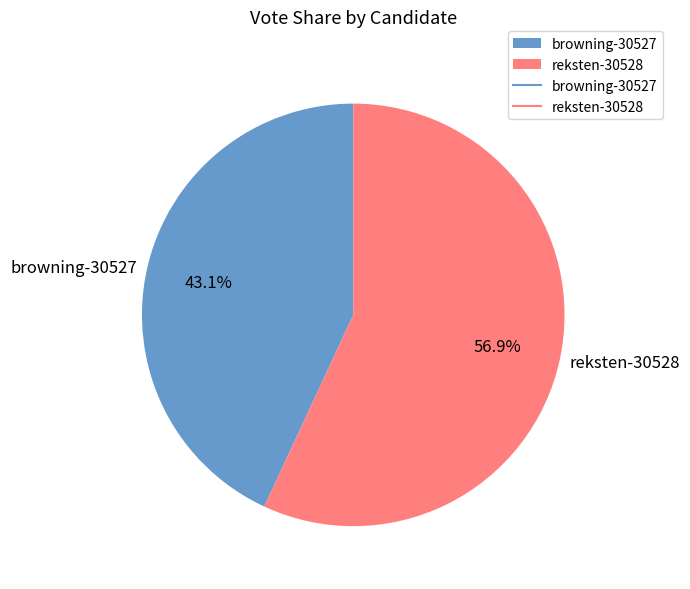

Count the number of slices in the pie.

2